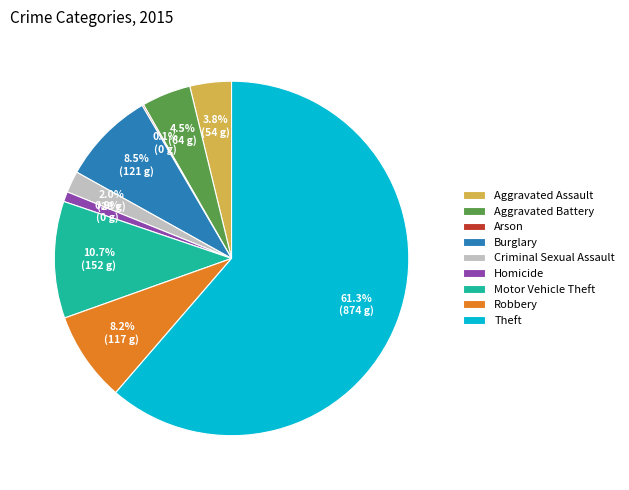

What is the largest slice in the pie chart?

Theft